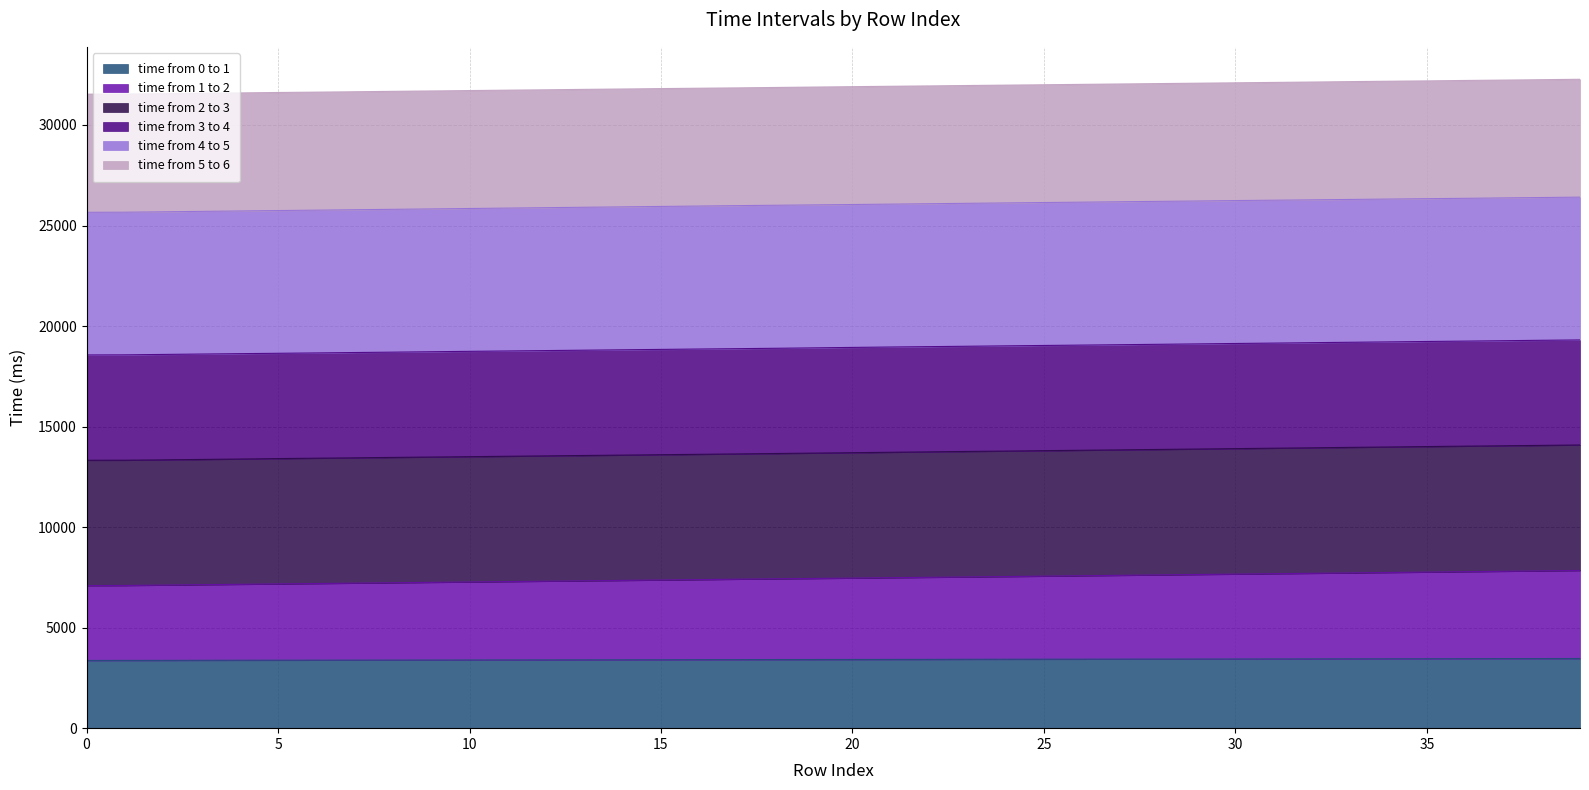

Is the value of time from 1 to 2 at 7 greater than the value of time from 0 to 1 at 17?

Yes